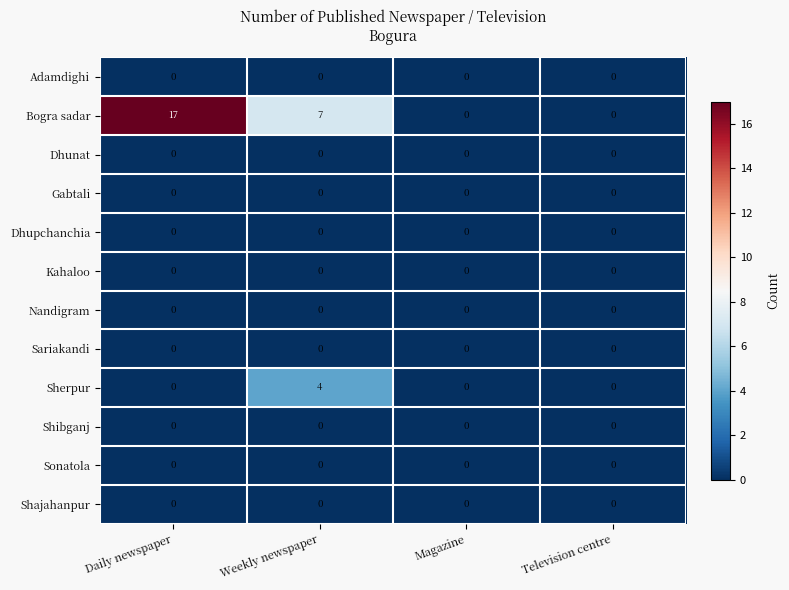

The Kahaloo series shows 0 at Magazine. True or false?

True